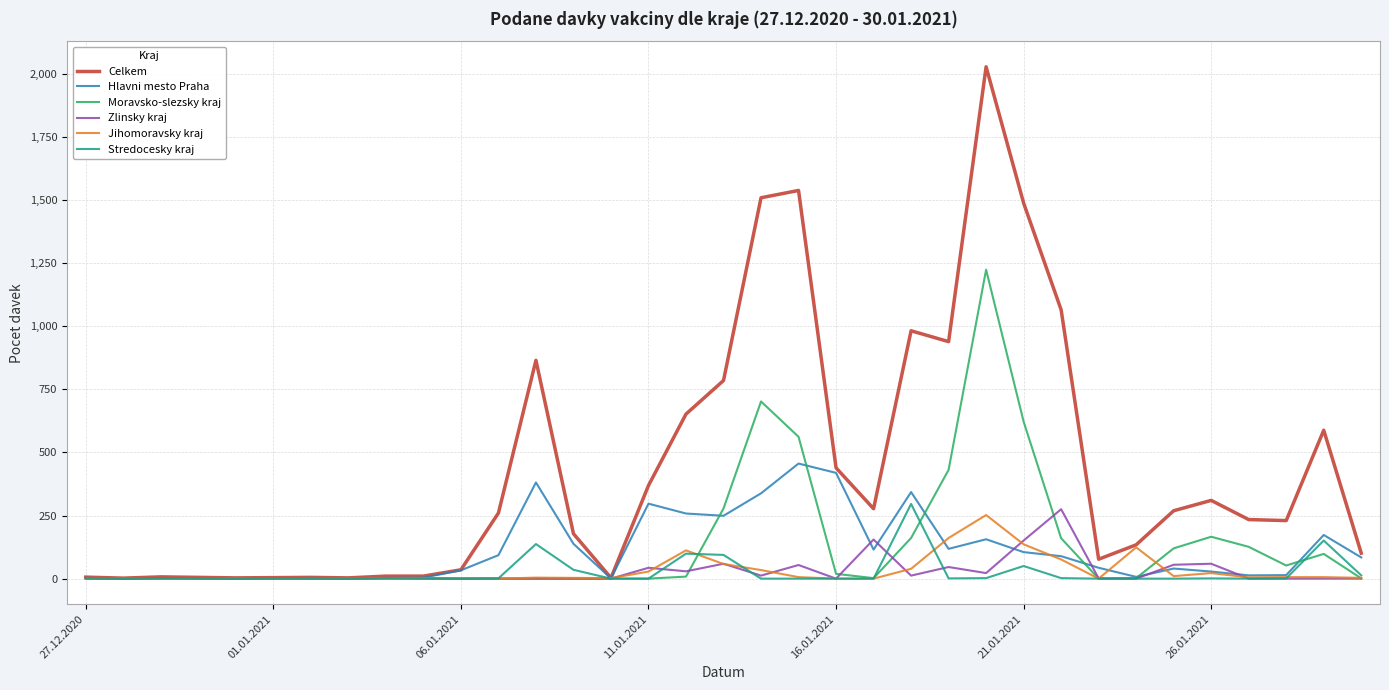

What is the greatest value displayed?

2028